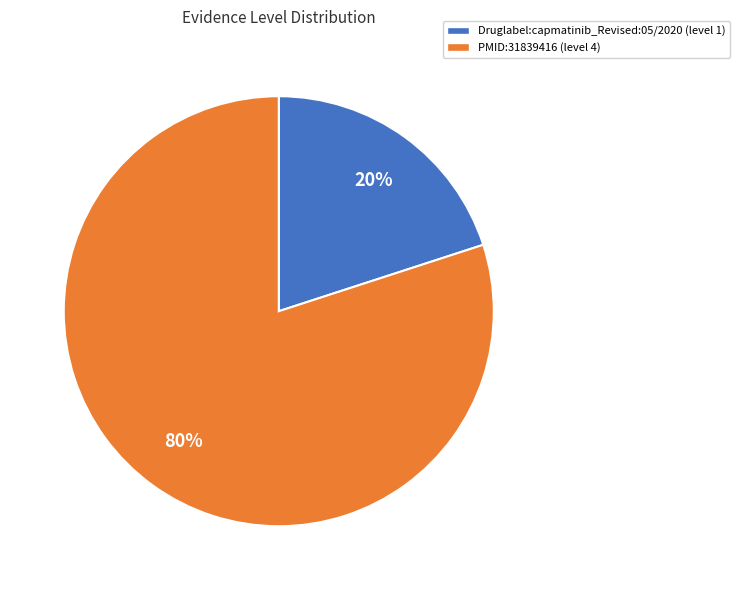

How many slices are in this pie chart?

2